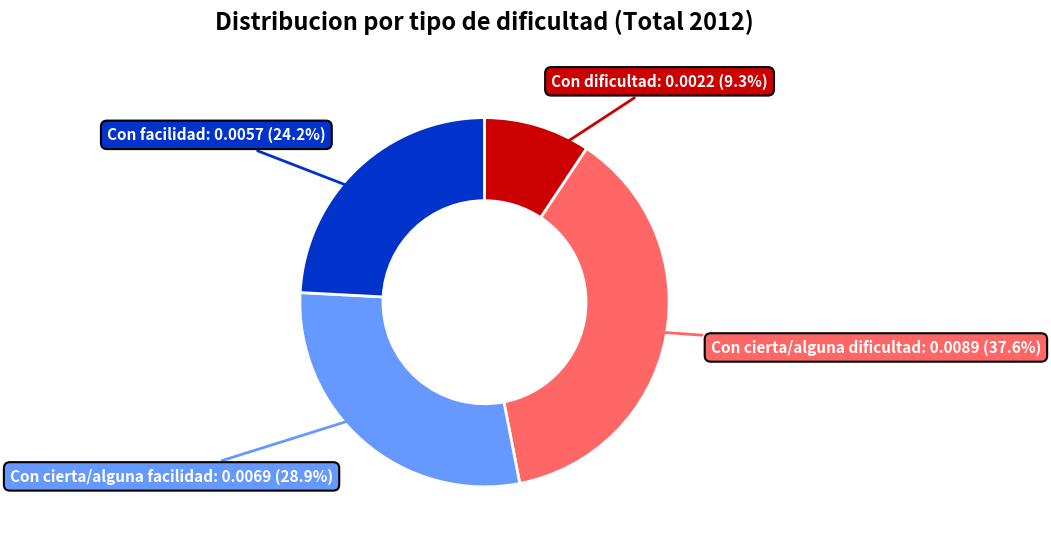

Is there any slice that represents more than half of the pie?

No